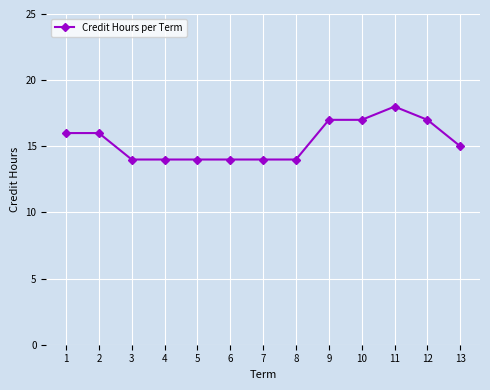

The chart shows a value of 31 at 11. True or false?

False